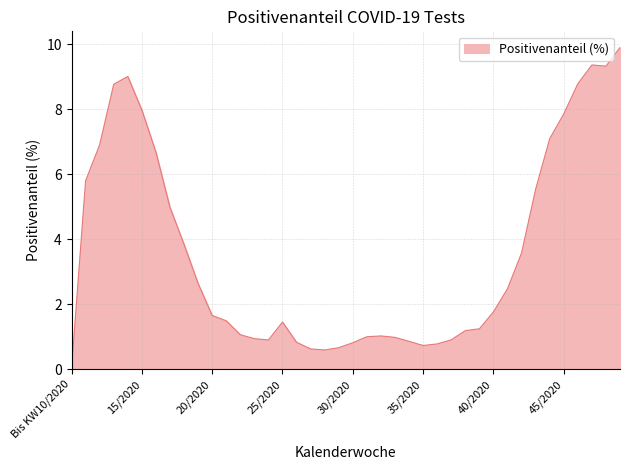

What is the difference between the maximum and minimum values?

9.9